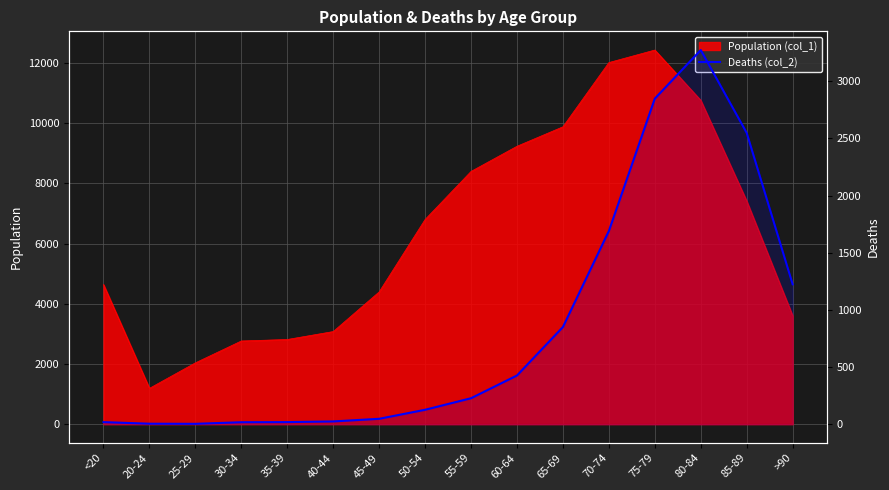

What is the difference between the maximum and second lowest values?

3269